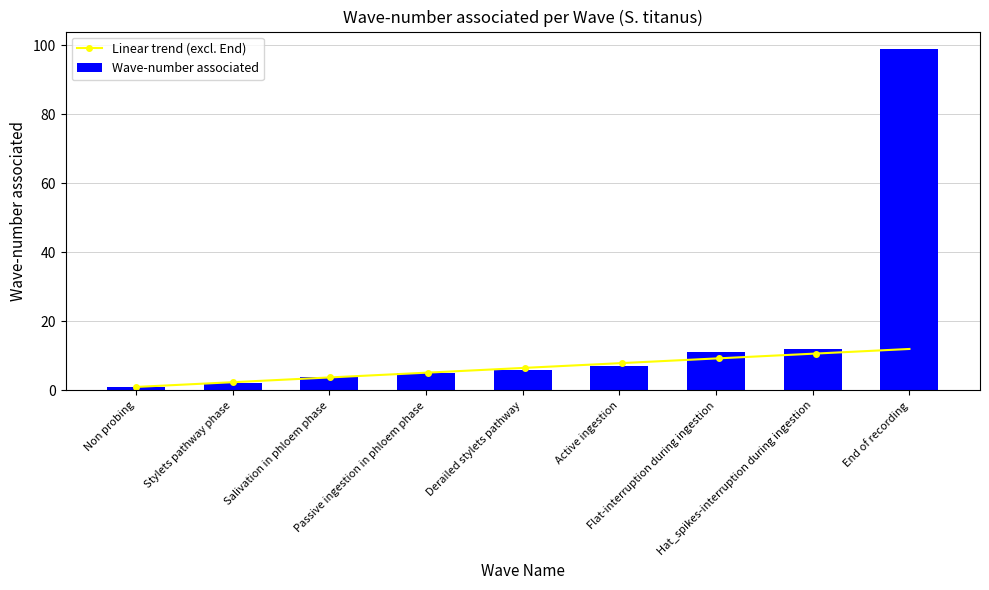

Where is the data nearest to the value 50?

Hat_spikes-interruption during ingestion